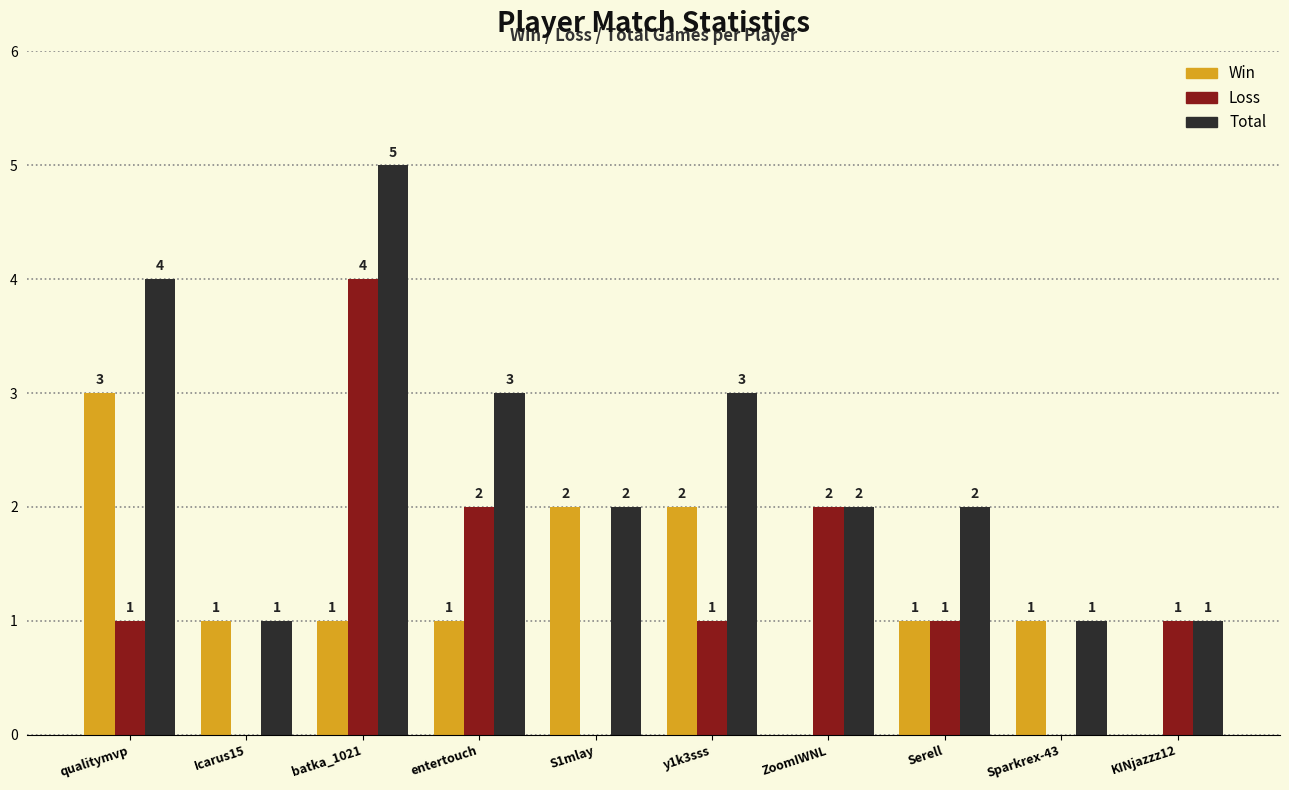

Reading right to left, transcribe all the data shown in this chart.

Win: KINjazzz12=0	Sparkrex-43=1	Serell=1	ZoomIWNL=0	y1k3sss=2	S1mlay=2	entertouch=1	batka_1021=1	Icarus15=1	qualitymvp=3
Loss: KINjazzz12=1	Sparkrex-43=0	Serell=1	ZoomIWNL=2	y1k3sss=1	S1mlay=0	entertouch=2	batka_1021=4	Icarus15=0	qualitymvp=1
Total: KINjazzz12=1	Sparkrex-43=1	Serell=2	ZoomIWNL=2	y1k3sss=3	S1mlay=2	entertouch=3	batka_1021=5	Icarus15=1	qualitymvp=4